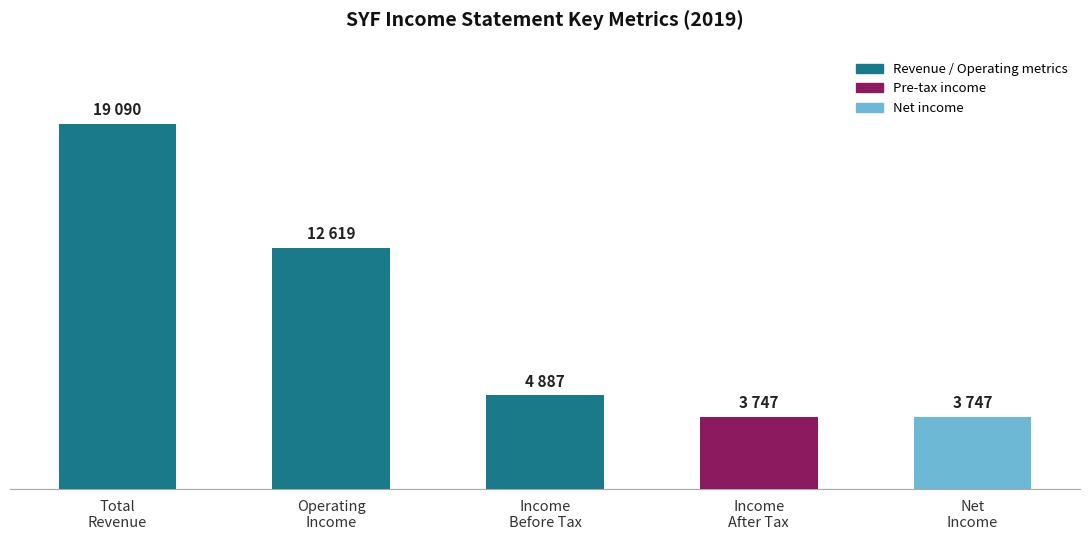

Does the chart contain any negative values?

No